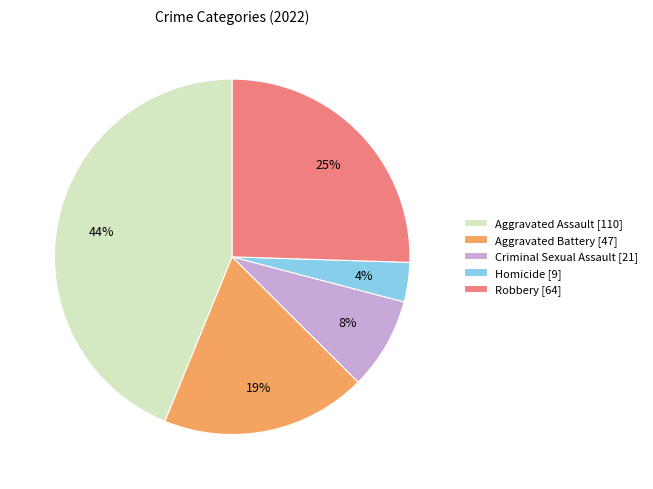

Between Robbery and Aggravated Battery, which is larger?

Robbery